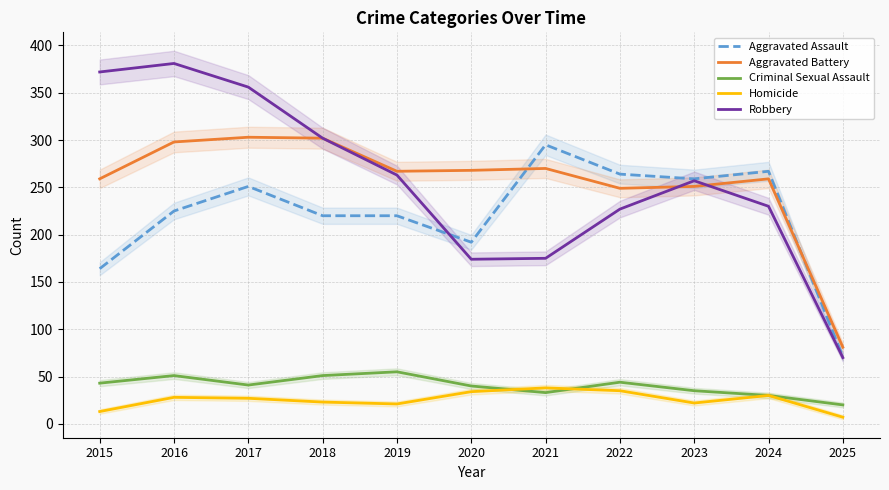

What is the minimum value for Aggravated Assault?

71